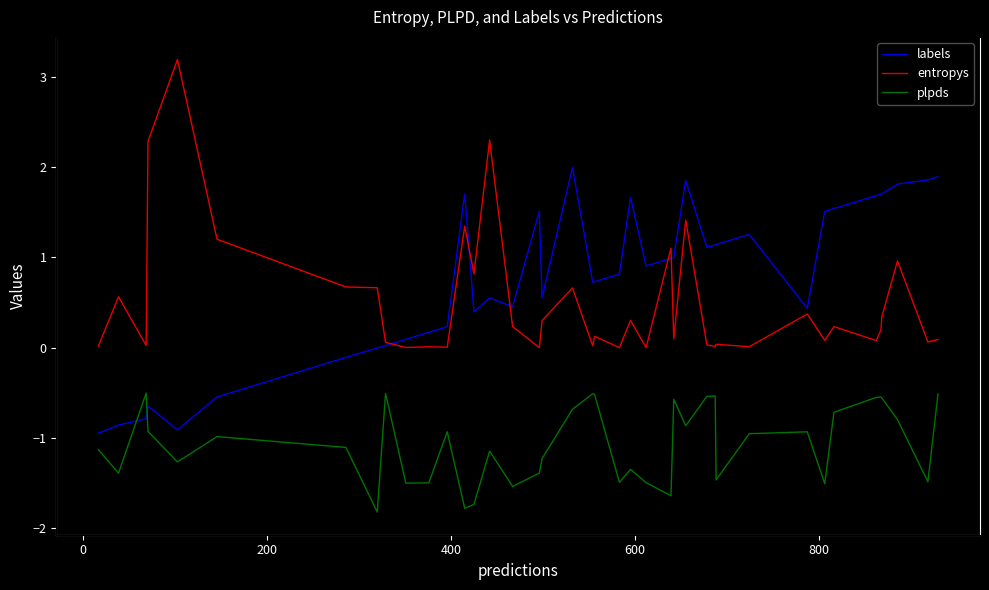

What is the difference between the maximum and minimum values in the labels series?

2.9